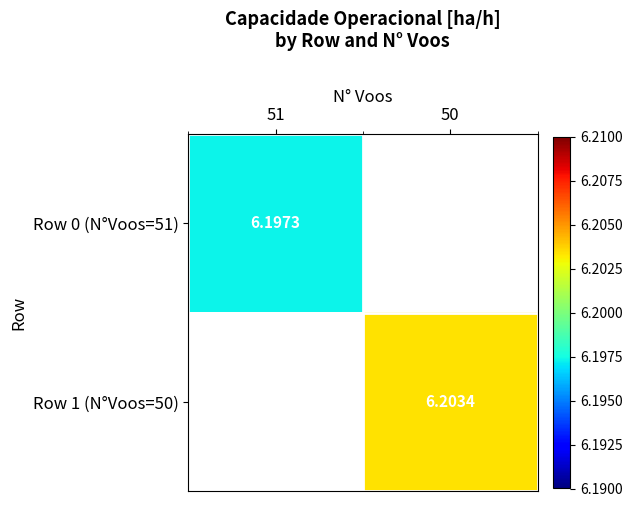

List the labels in order of Row 0 (N°Voos=51) value, smallest first.

51, 50